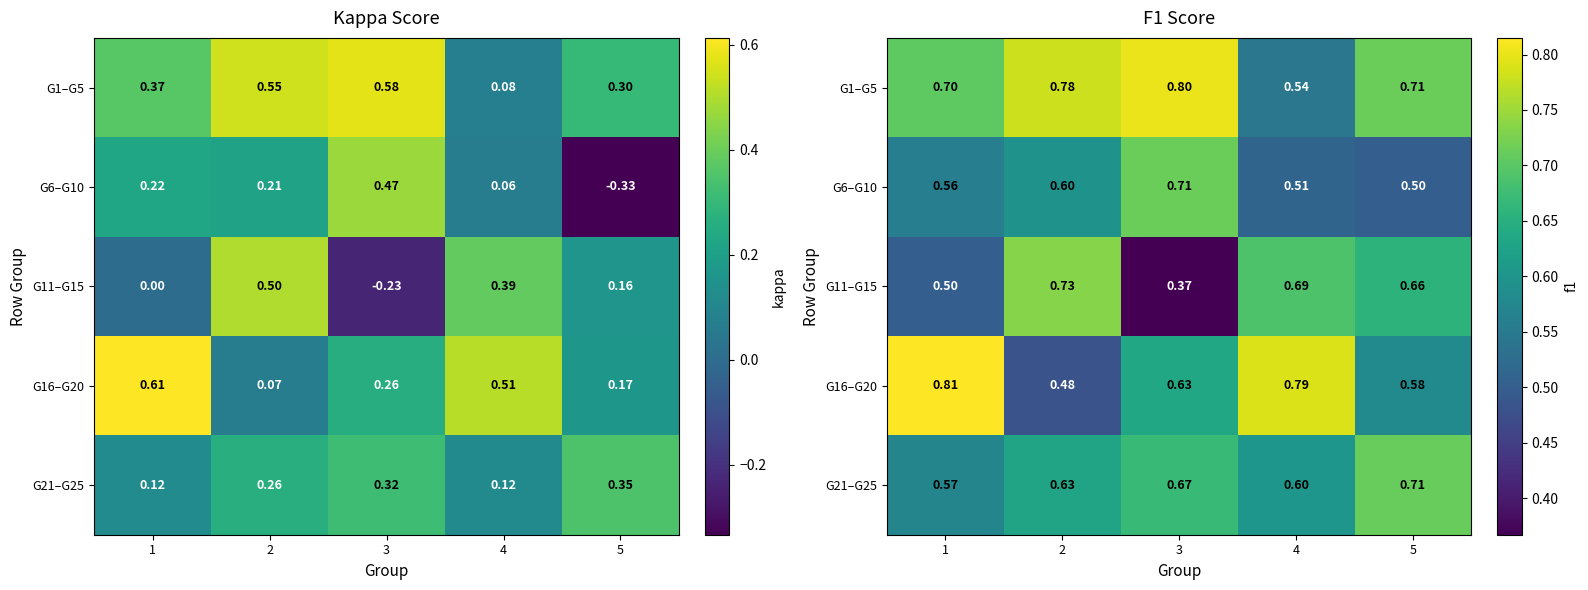

Where is G16–G20 nearest to the value 0?

2